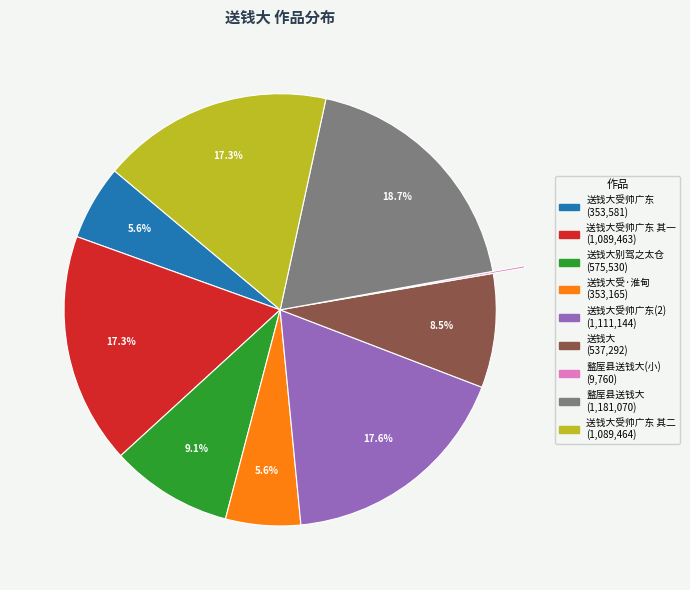

Is there a majority slice in this chart?

No